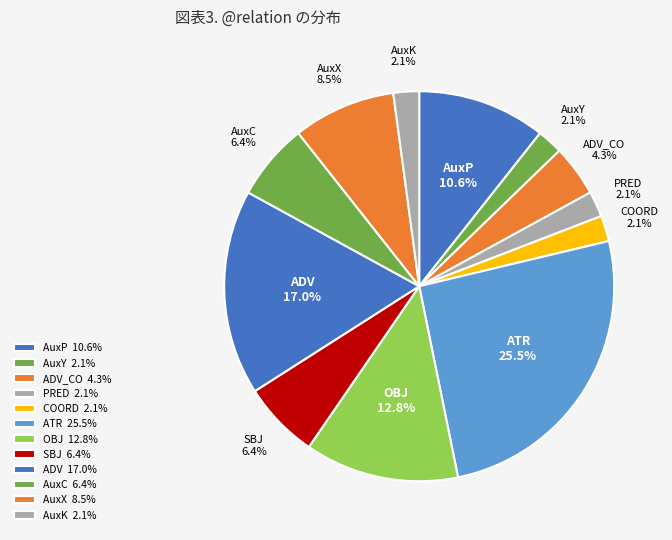

Do AuxP and ADV_CO together represent more than half of the pie?

No